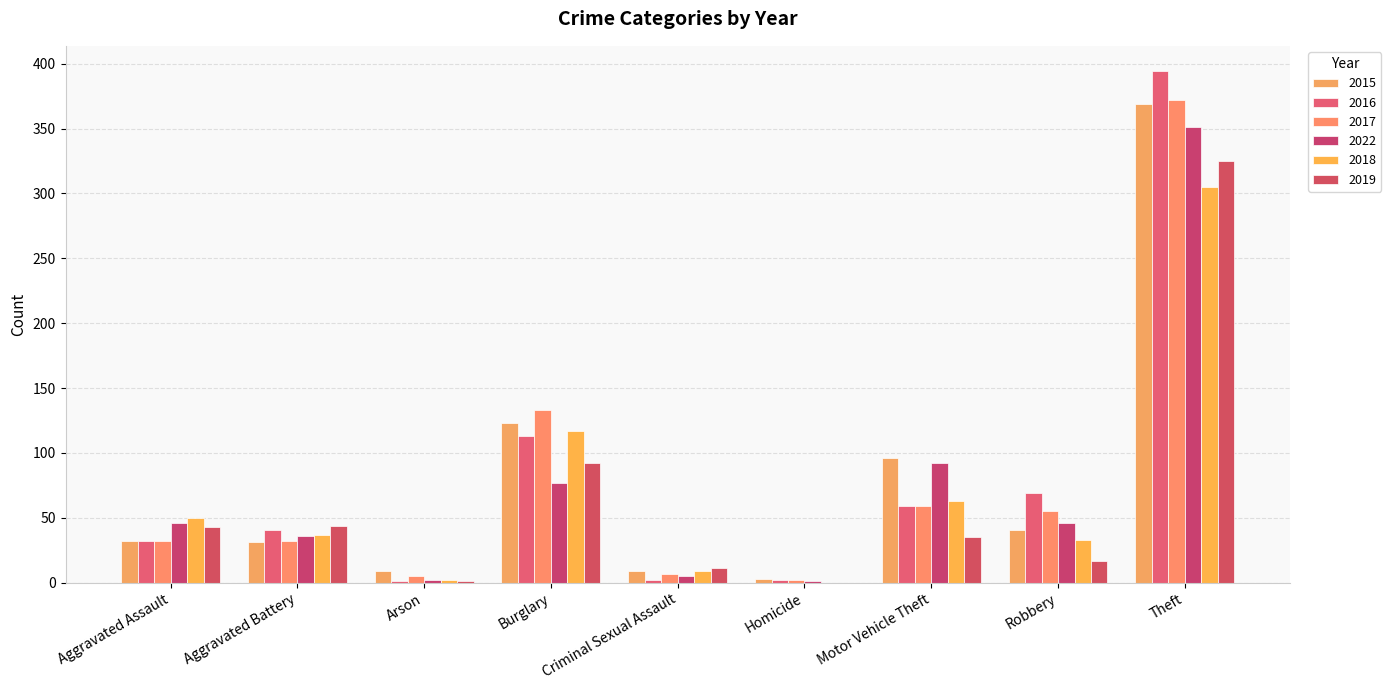

Which series has the largest range (max minus min)?

2016